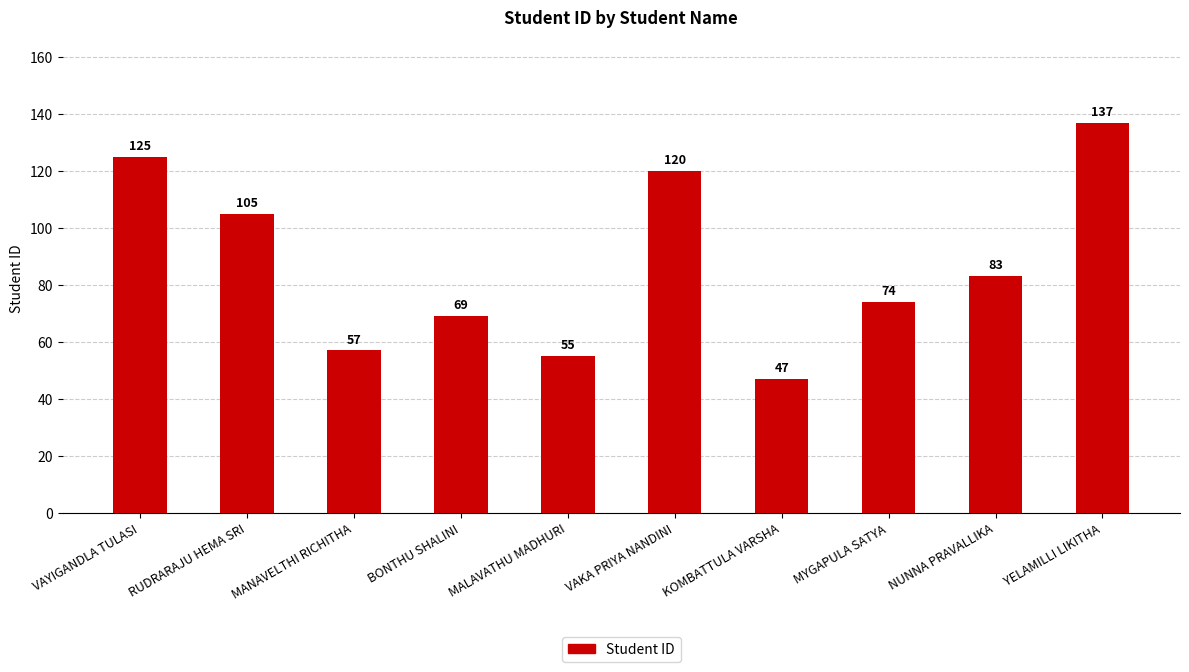

Reading left to right, extract all data points from this chart.

VAYIGANDLA TULASI=125	RUDRARAJU HEMA SRI=105	MANAVELTHI RICHITHA=57	BONTHU SHALINI=69	MALAVATHU MADHURI=55	VAKA PRIYA NANDINI=120	KOMBATTULA VARSHA=47	MYGAPULA SATYA=74	NUNNA PRAVALLIKA=83	YELAMILLI LIKITHA=137